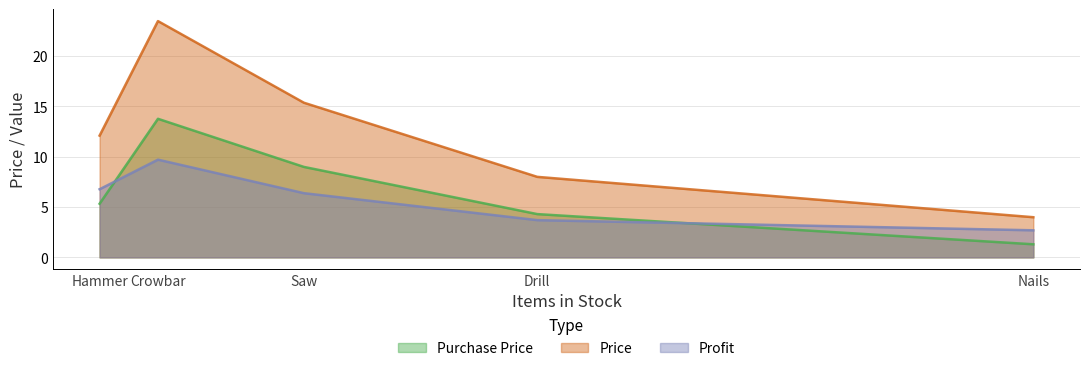

Count the number of data series in this chart.

3